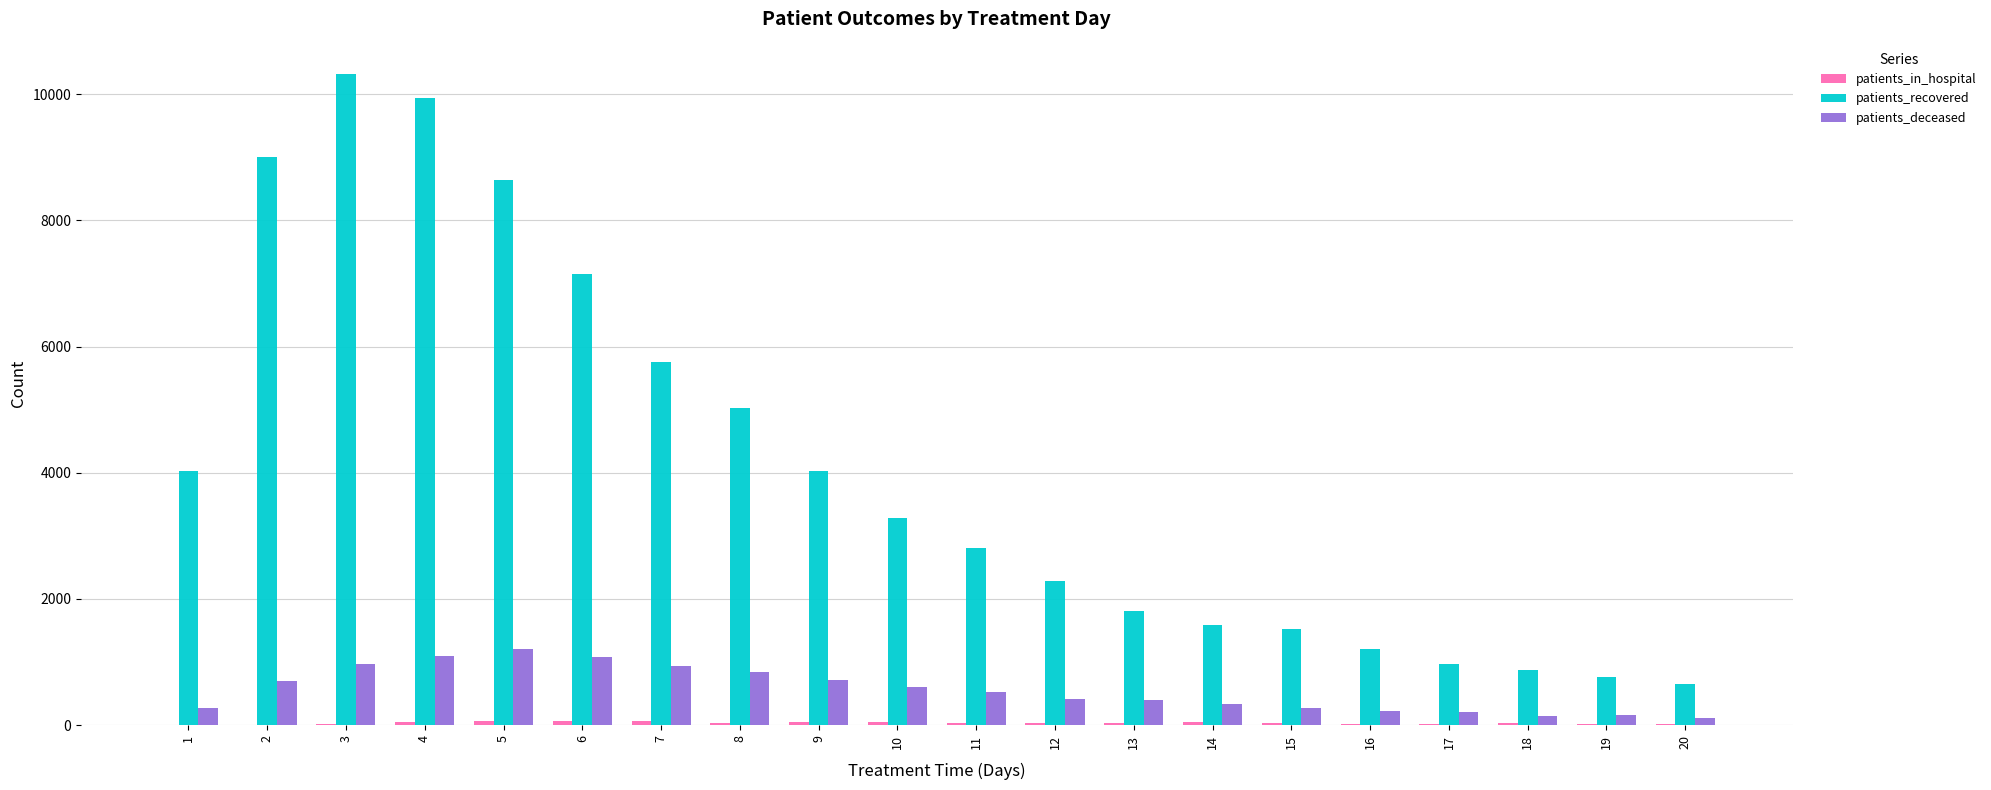

What is the sum of all patients_deceased values?

11196